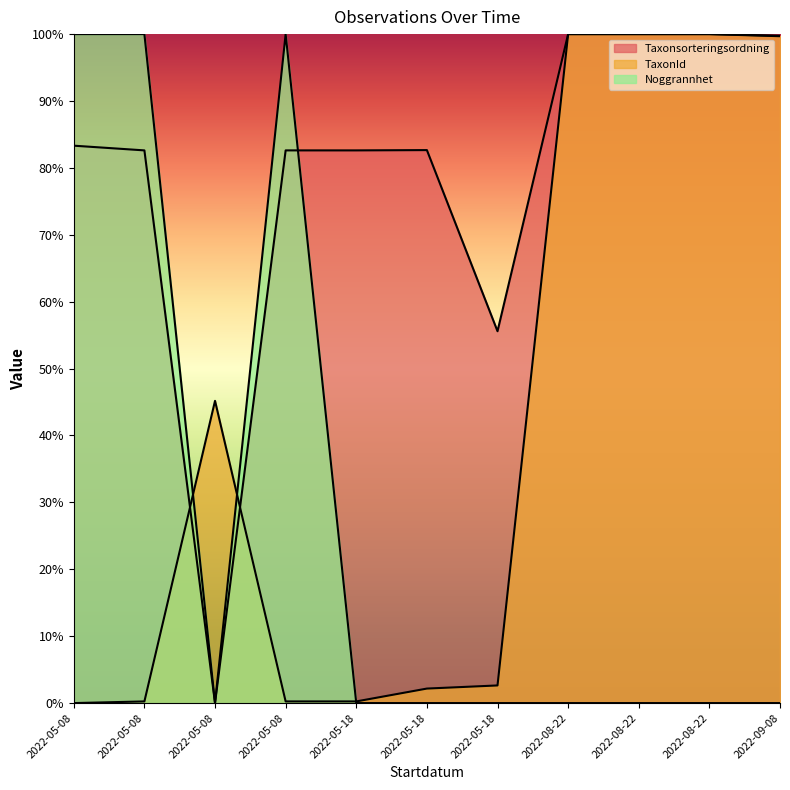

What is the label of the 6th point from the left?

2022-05-18